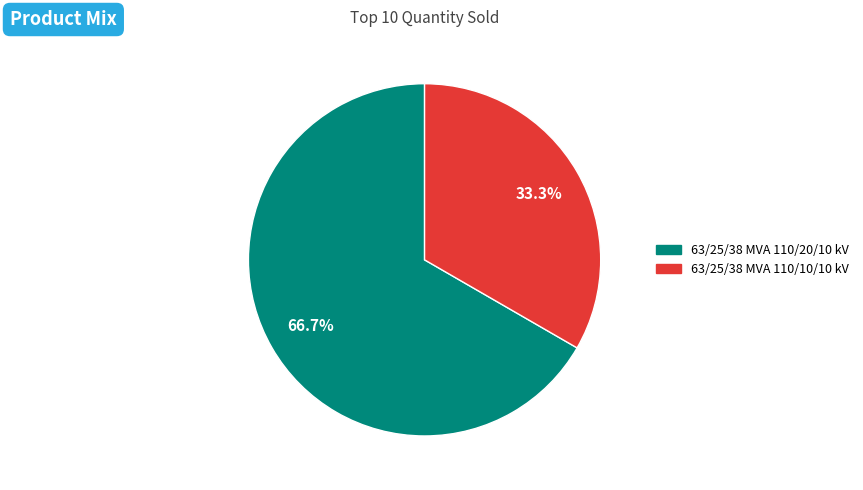

To the nearest percent, what is the combined percentage of 63/25/38 MVA 110/10/10 kV and 63/25/38 MVA 110/20/10 kV?

100%